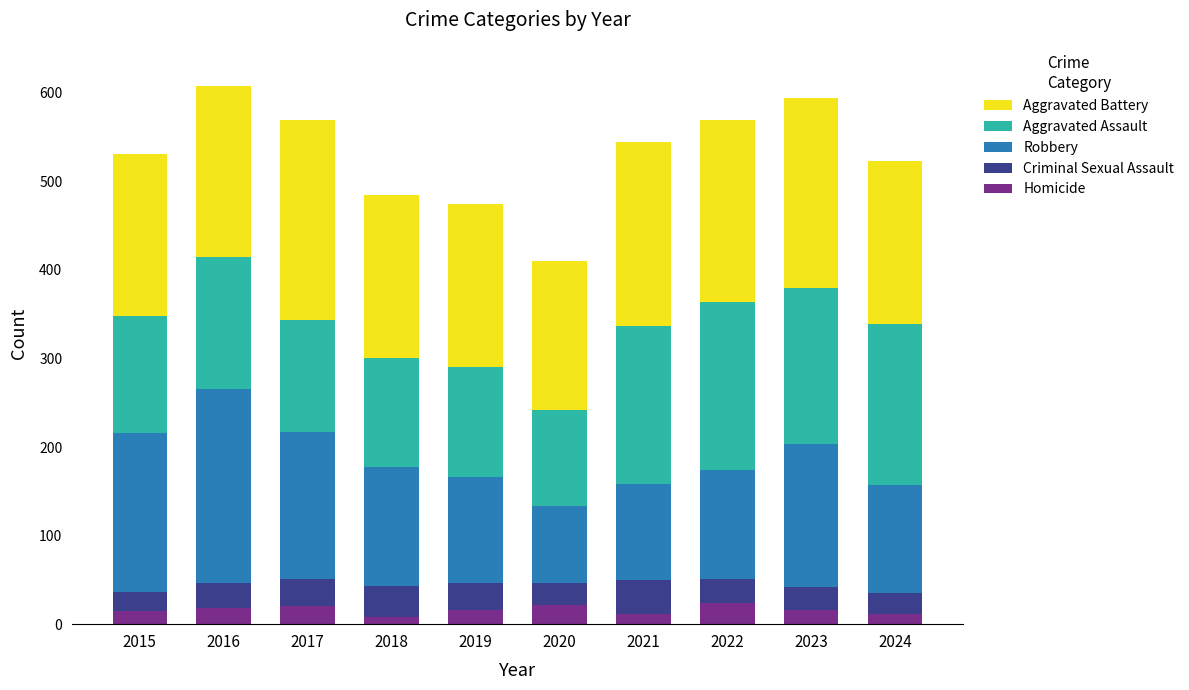

Is it true that Homicide equals 16 at 2023?

True